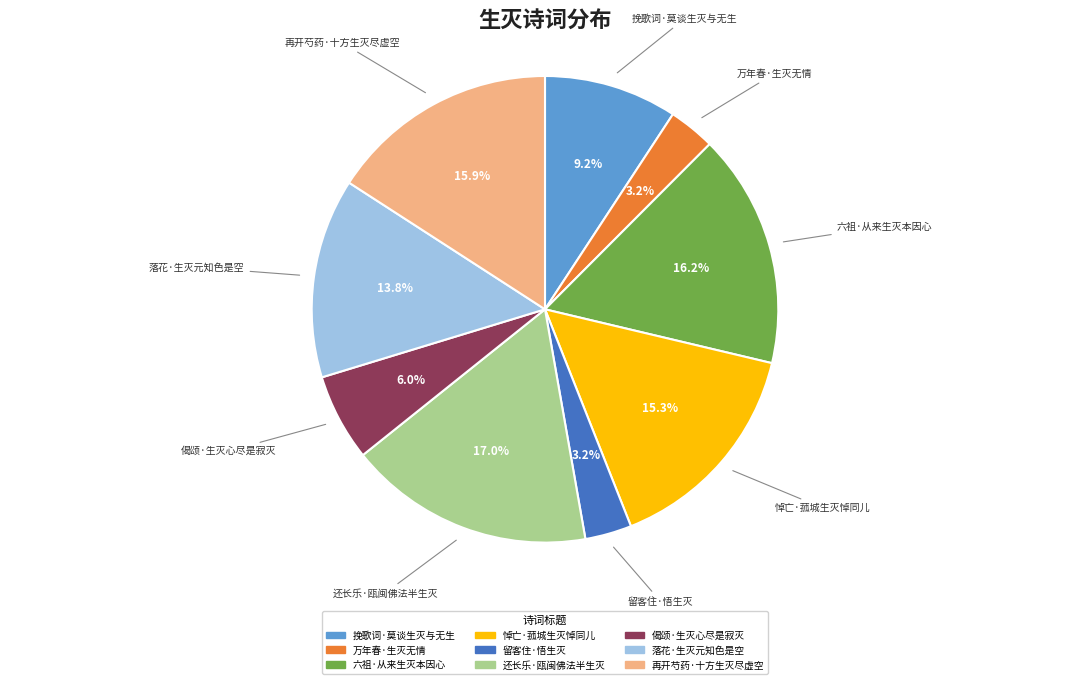

To the nearest percent, what is the combined percentage of 留客住·悟生灭 and 挽歌词·莫谈生灭与无生?

12%